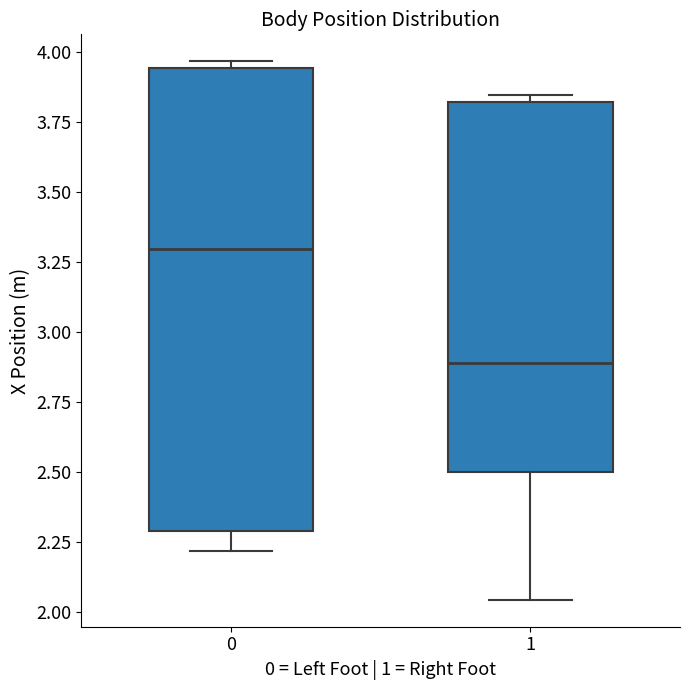

Where is the upper edge of the box at x = 0 on the y-axis? The values are not printed on the chart, so give them approximately, as read against the axis.

3.95